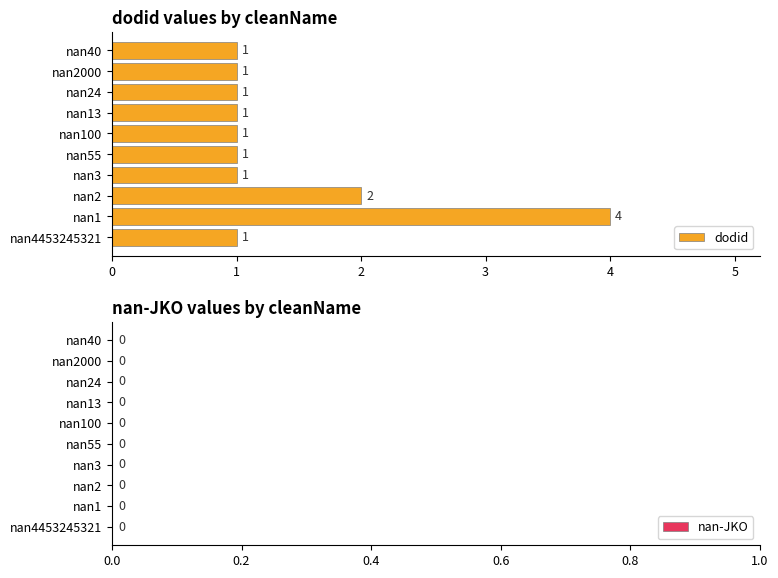

The value at nan24 is 0. True or false?

False